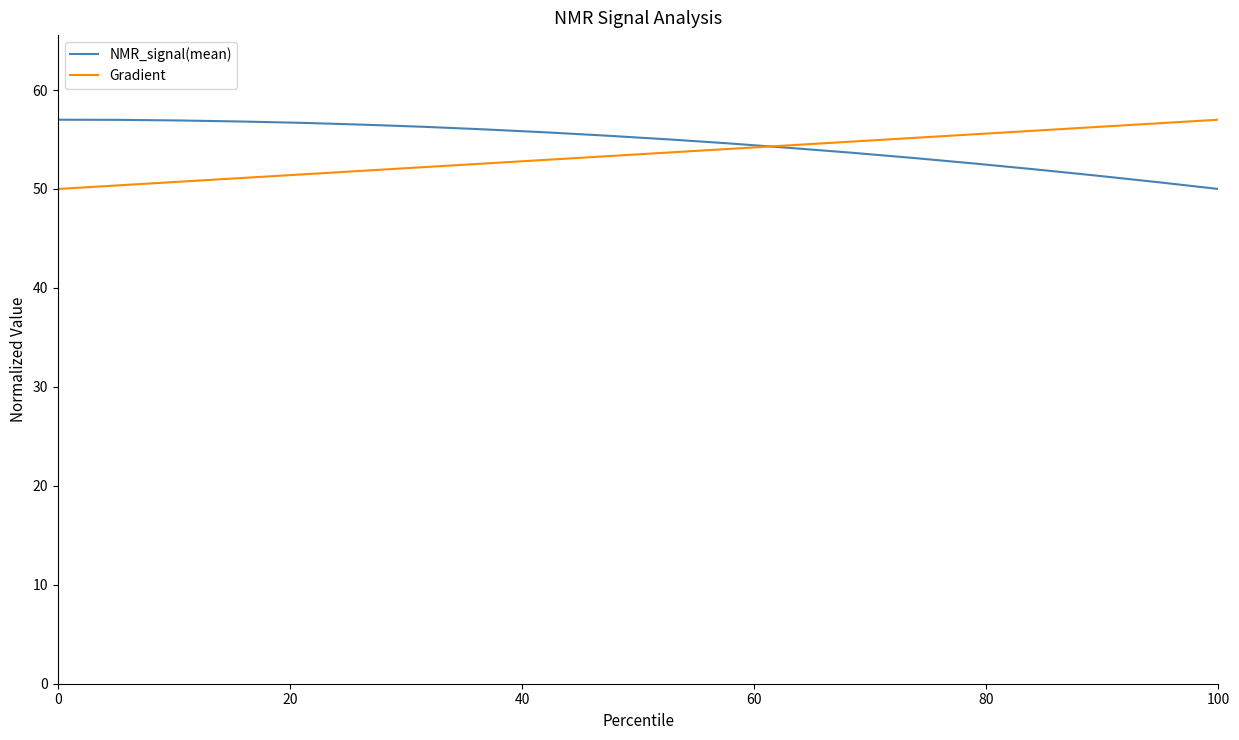

What is the greatest value displayed?

57.0